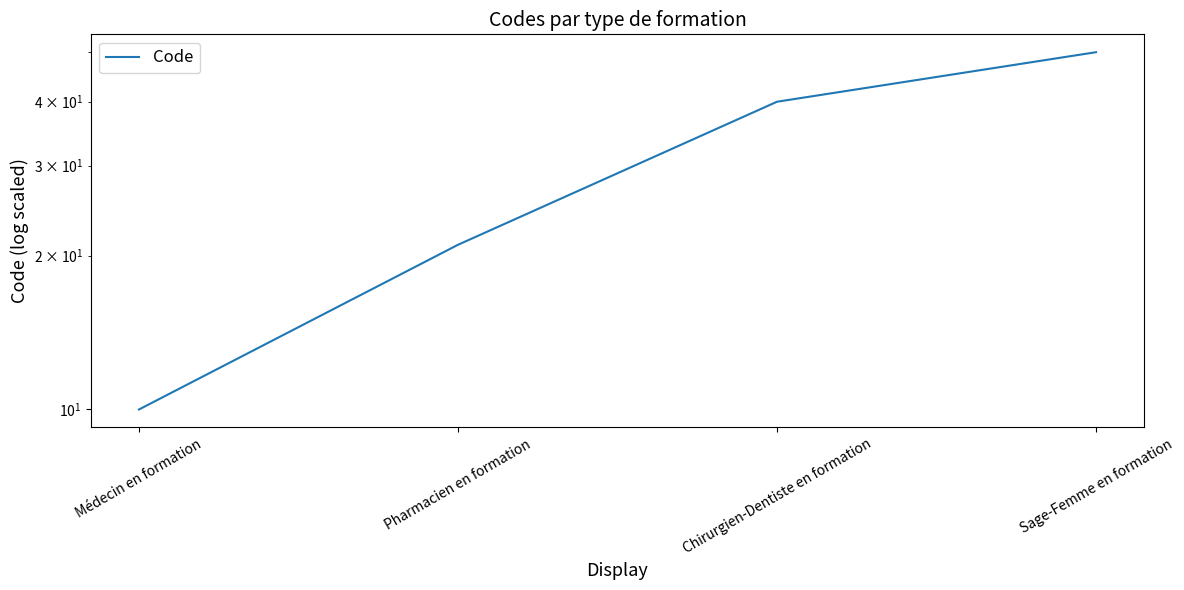

True or false: the data shows 15 at Médecin en formation.

False